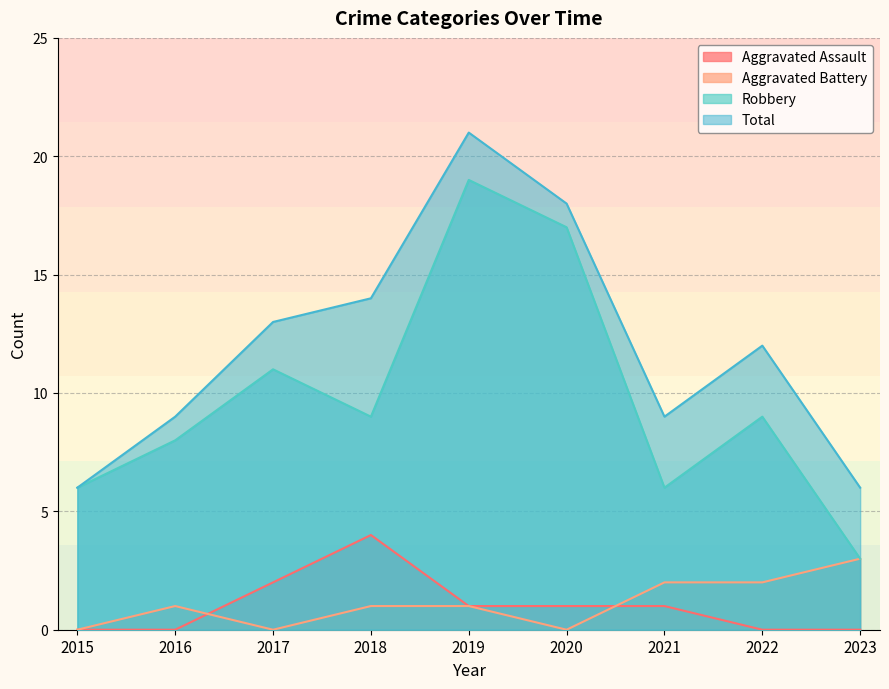

Is the value of Aggravated Assault at 2018 greater than the value of Aggravated Battery at 2023?

Yes